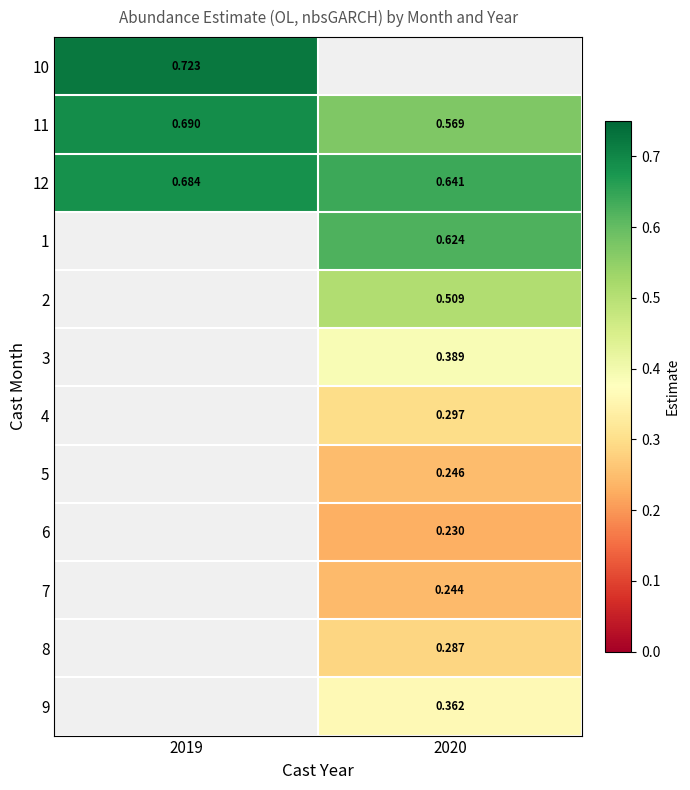

Read the 10 value at 2019.

0.7